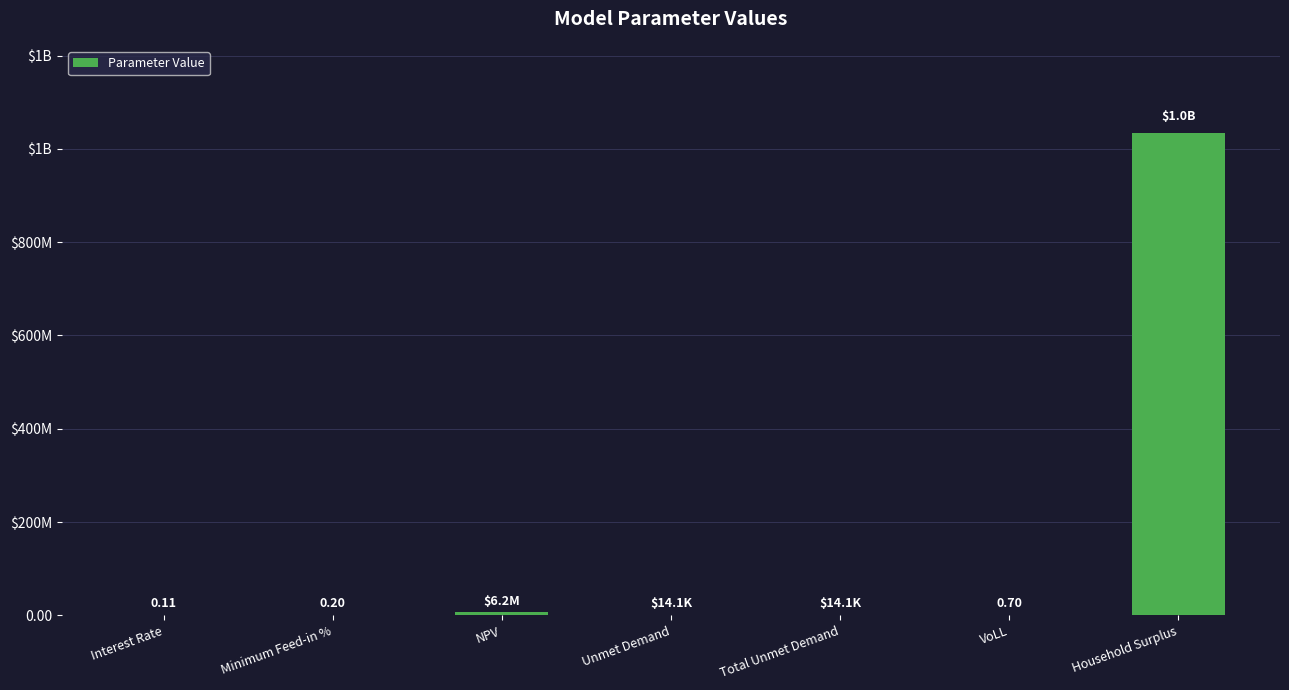

Count the number of values greater than 14087.

4